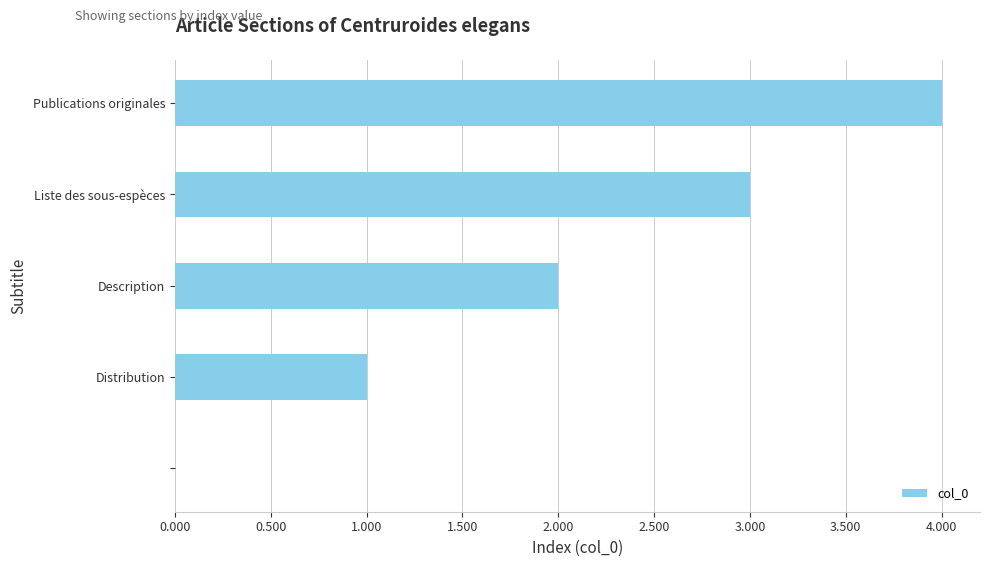

What is the greatest value displayed?

4